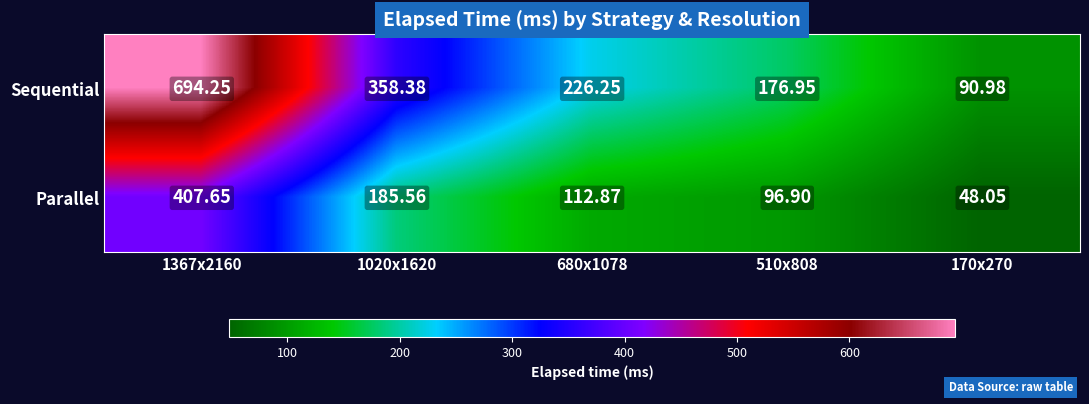

List the series in order of their overall mean, lowest first.

Parallel, Sequential